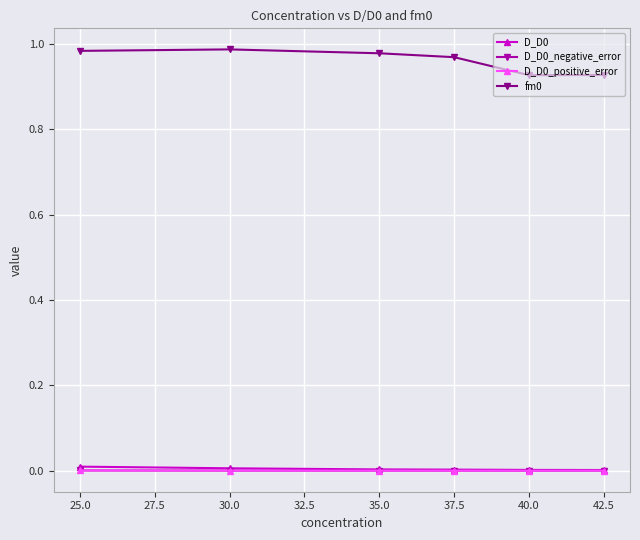

What is the sum of the fm0 values at 30.0 and 25.0?

2.0